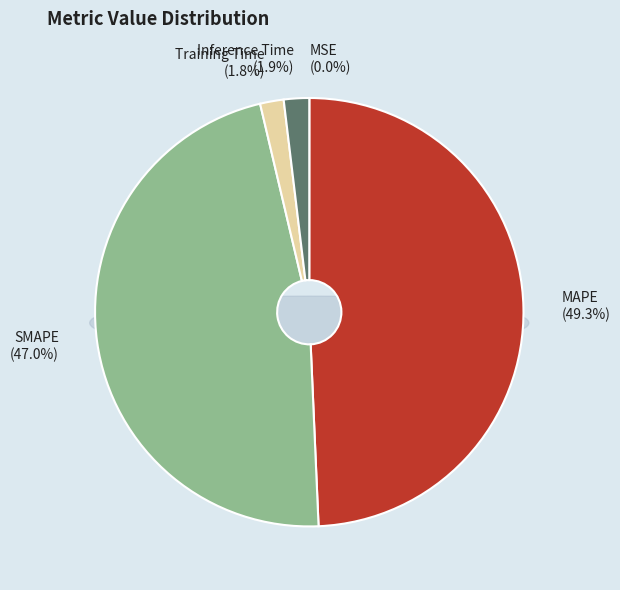

Which slice is the smallest?

MSE